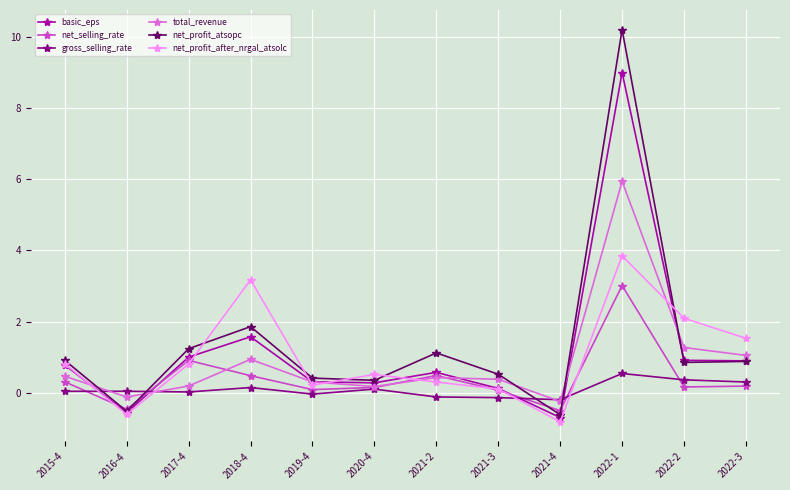

How many data points does each series have?

12